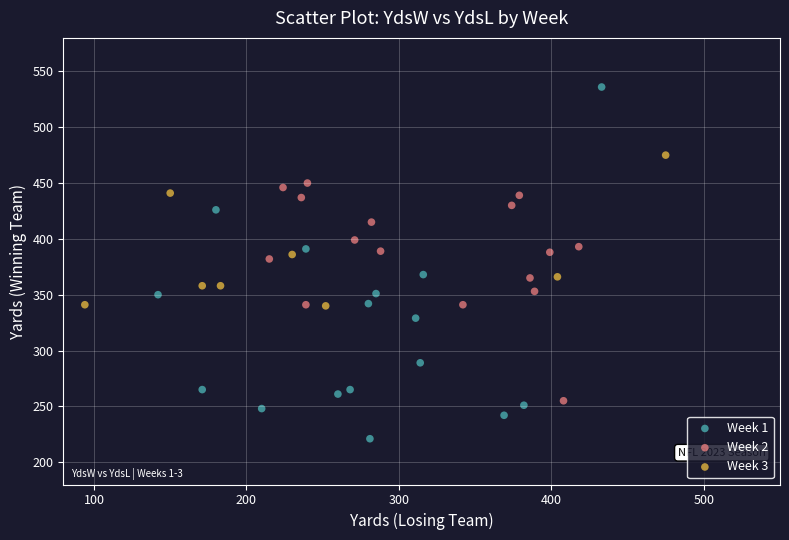

Which series has the widest spread of Y values?

Week 1